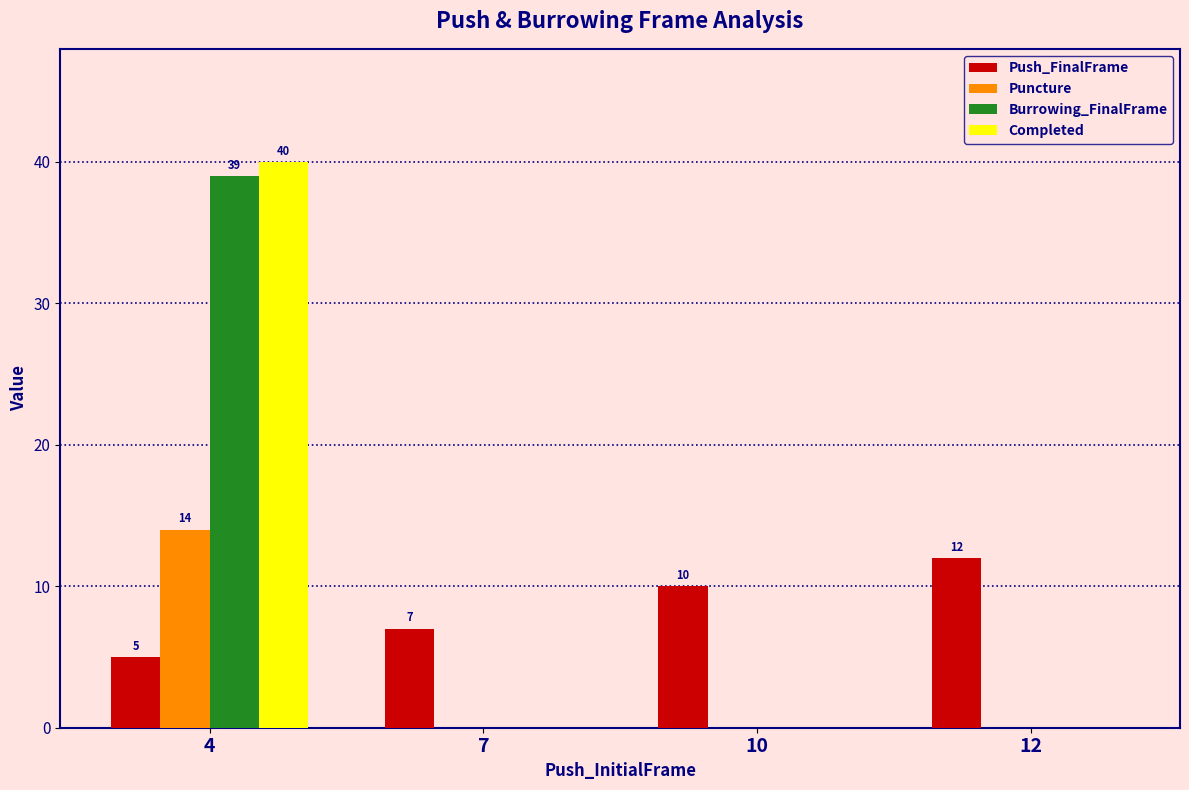

Is the value of Puncture at 12 greater than the value of Push_FinalFrame at 12?

No